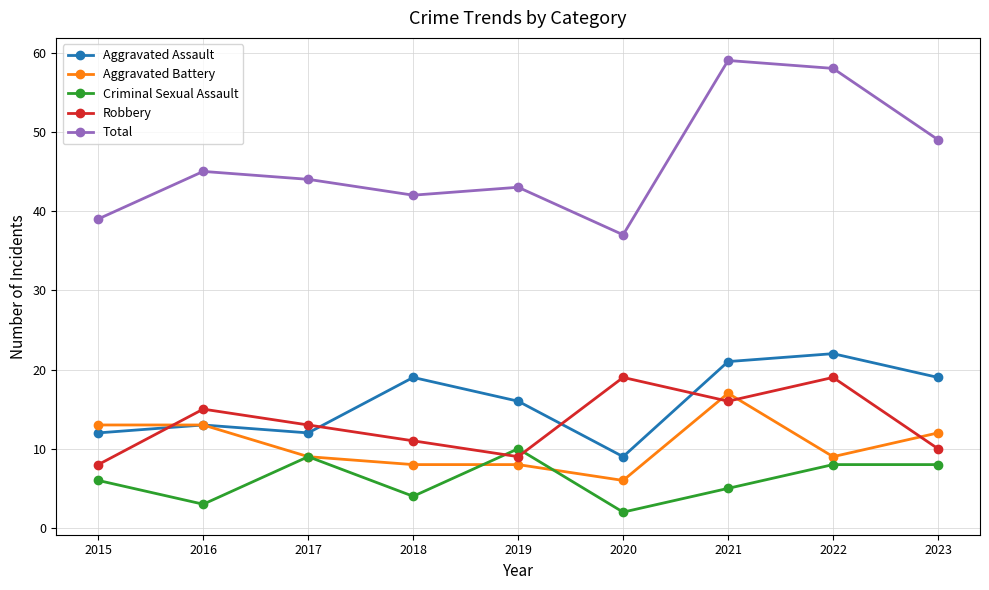

What is the difference between the Robbery values at 2018 and 2015?

3